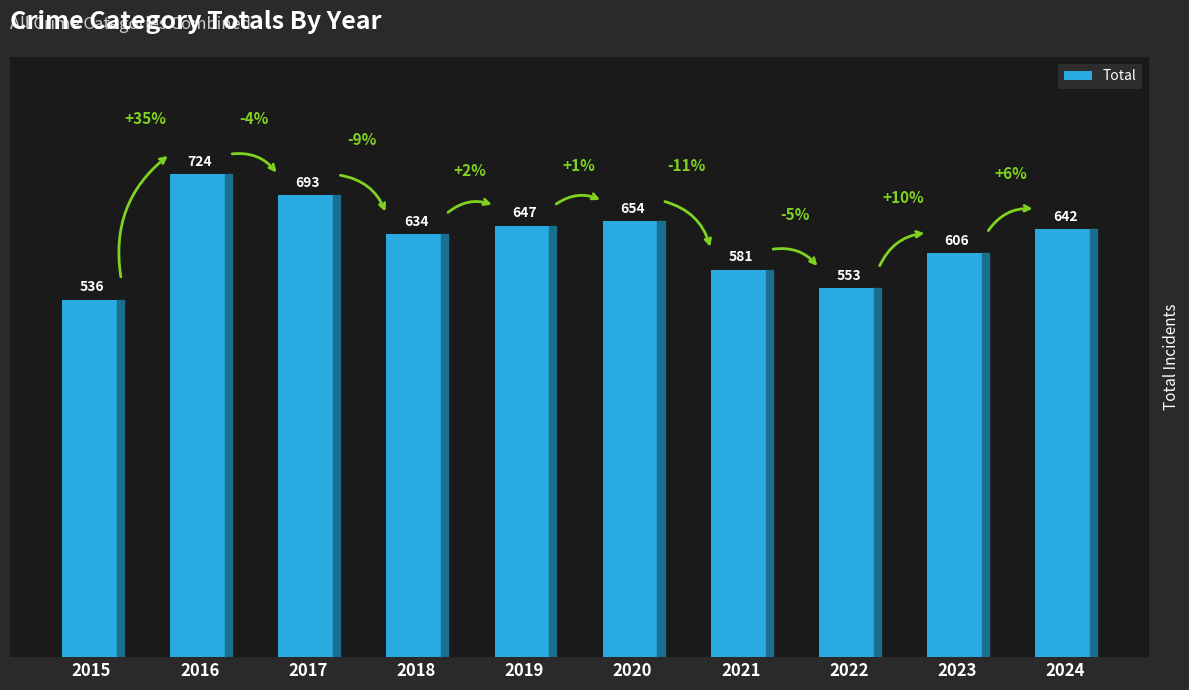

The chart shows a value of 146 at 2017. True or false?

False